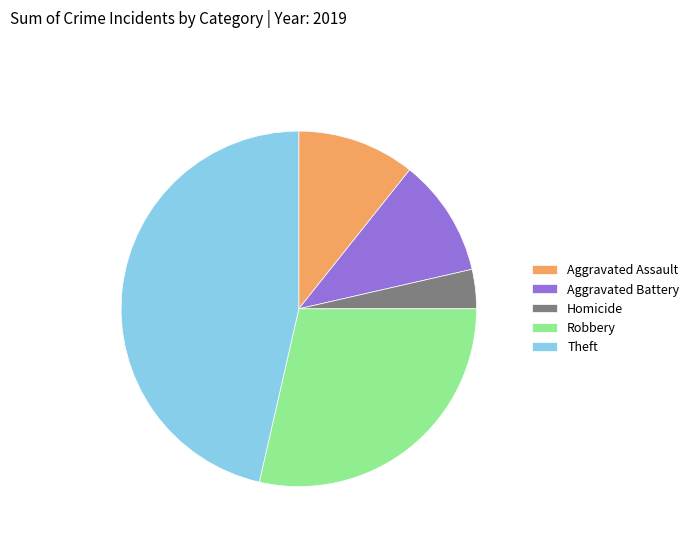

How many slices are in this pie chart?

5